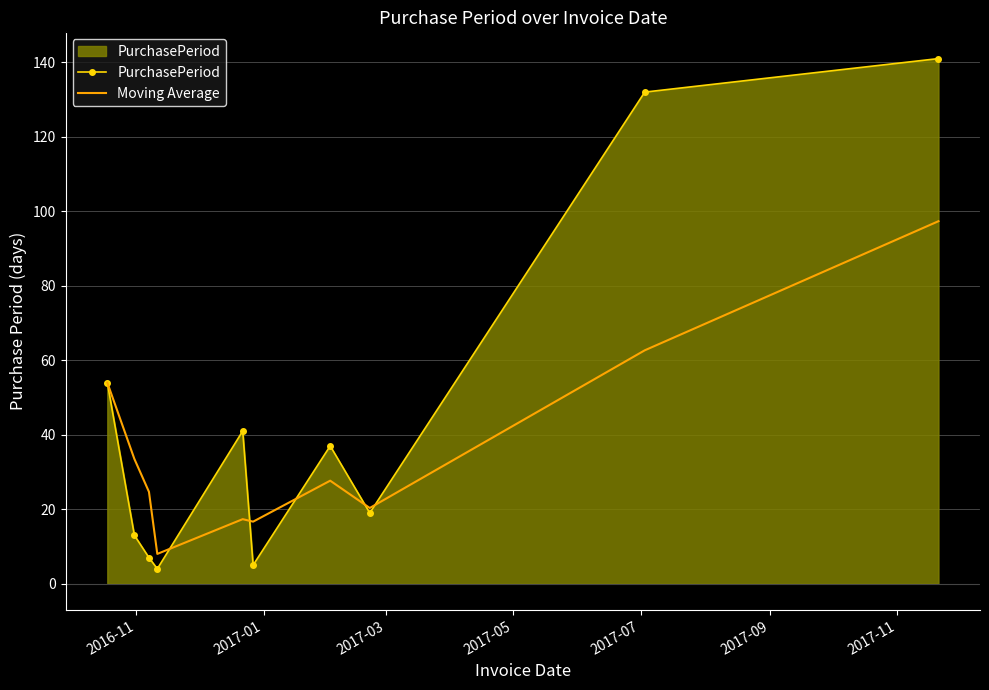

Rank the series by their maximum value, from lowest to highest.

Moving Average, PurchasePeriod